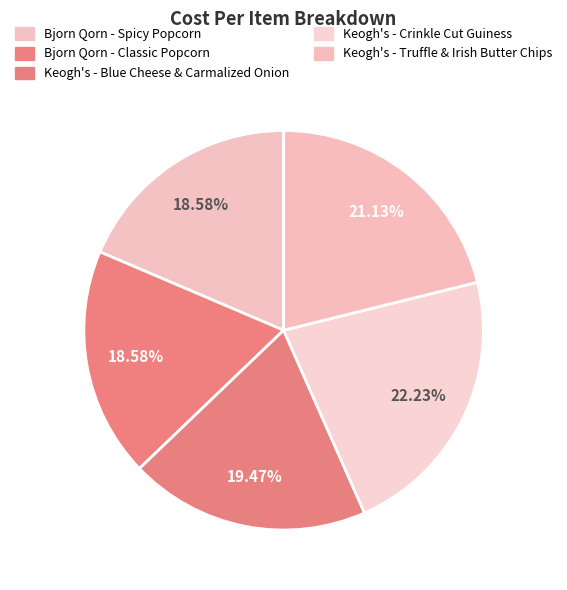

What is the ratio of the value at Keogh's - Blue Cheese & Carmalized Onion to the value at Keogh's - Crinkle Cut Guiness?

0.9